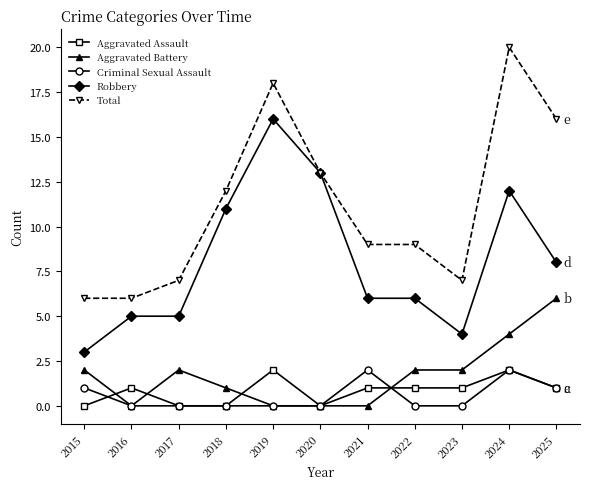

Which category has the highest value across all series?

2024